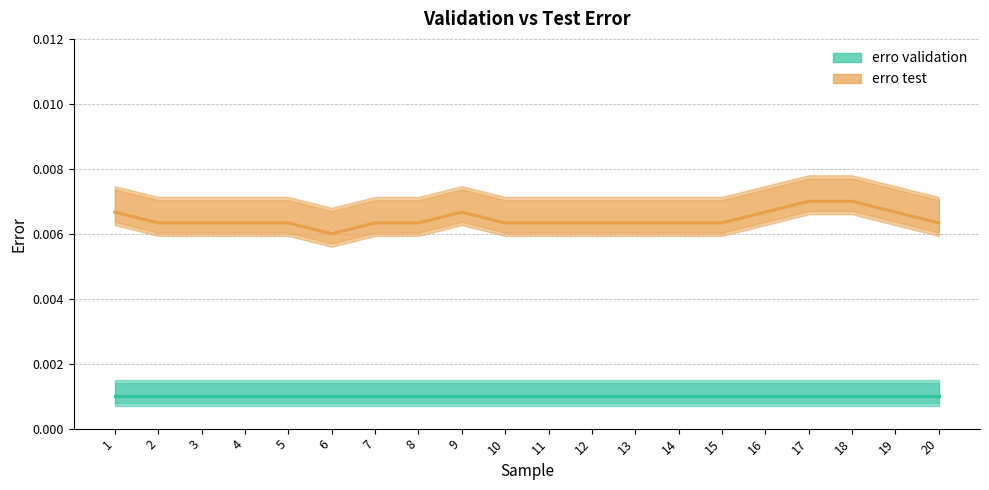

Between 13 and 1, which is larger?

13